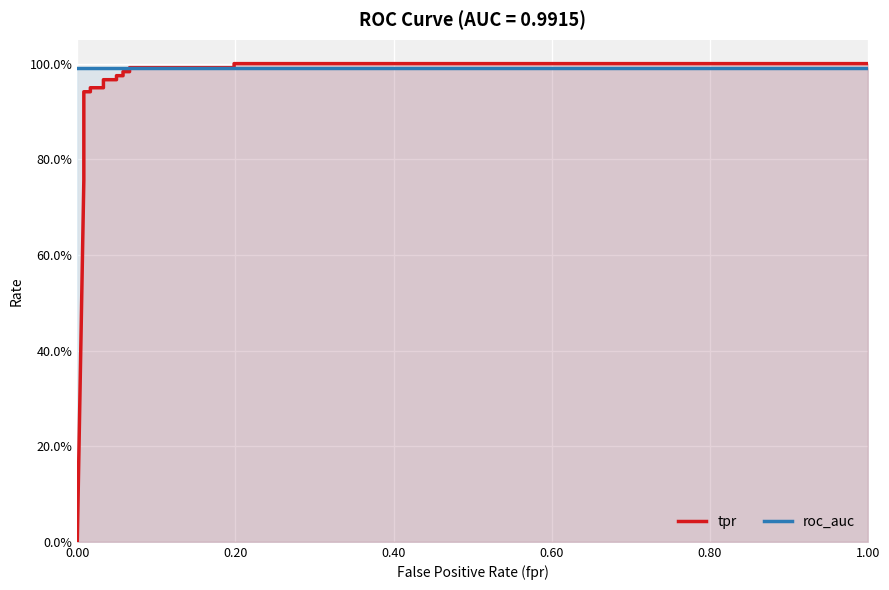

What is the value of the tpr point at the 7th from the left?

0.9